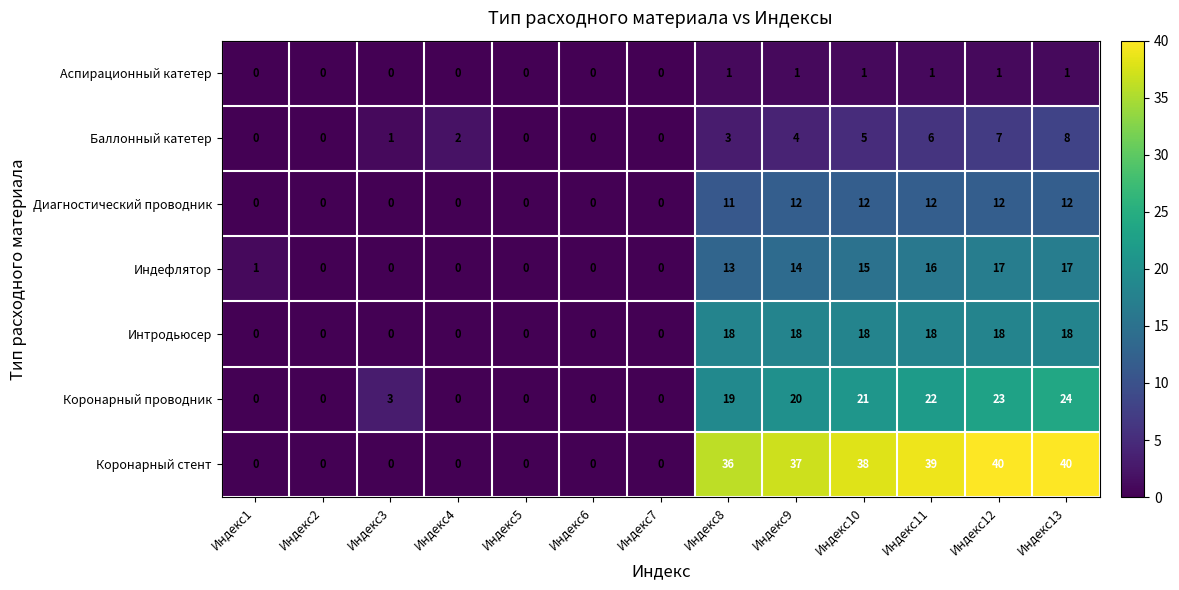

How many data points does each series have?

13